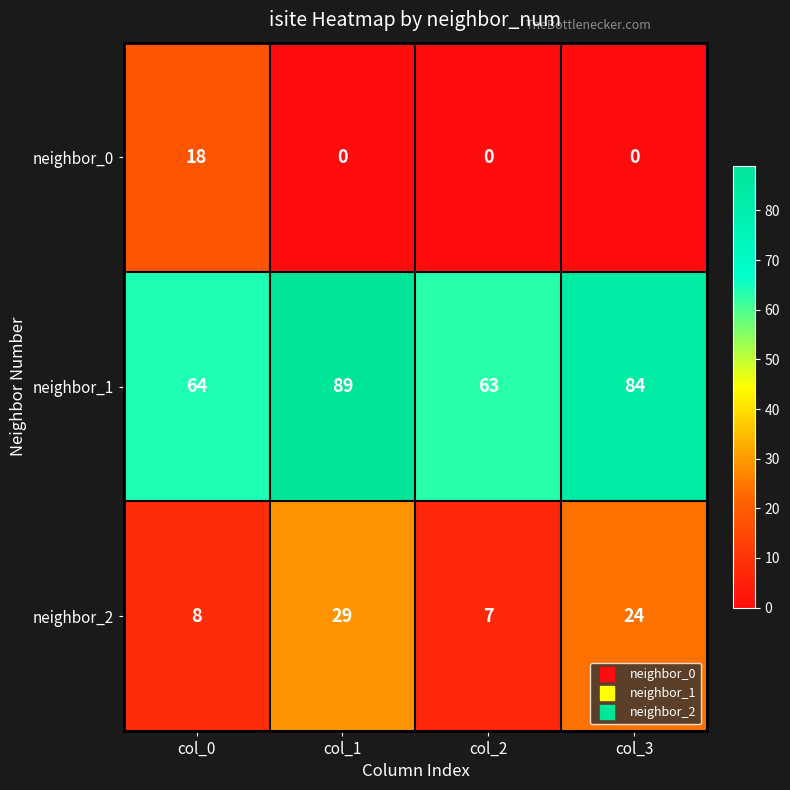

At col_1, list the series in order from smallest to largest.

neighbor_0, neighbor_2, neighbor_1